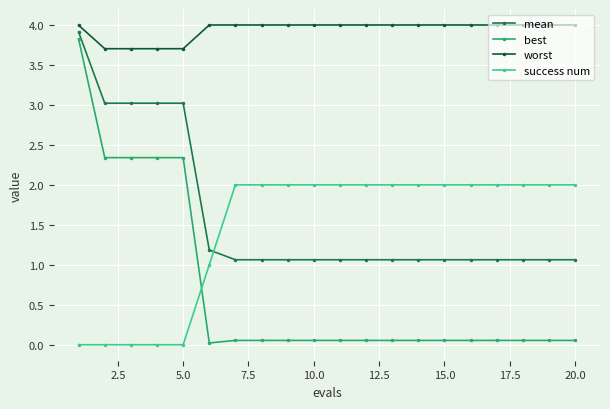

True or false: mean and best cross at least once.

False